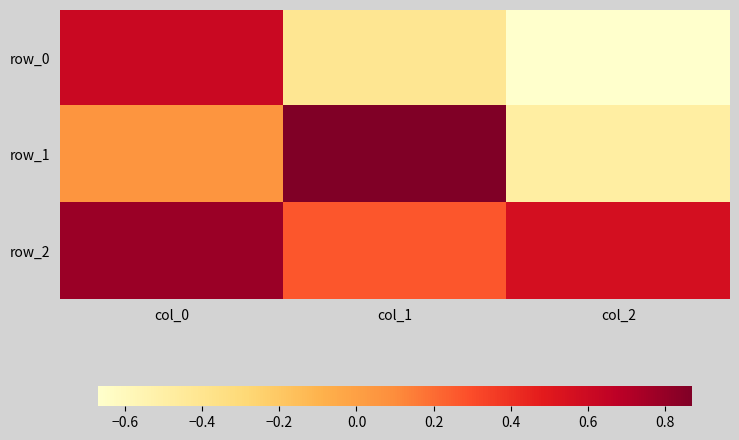

What is the sum of all row_2 values?

1.6